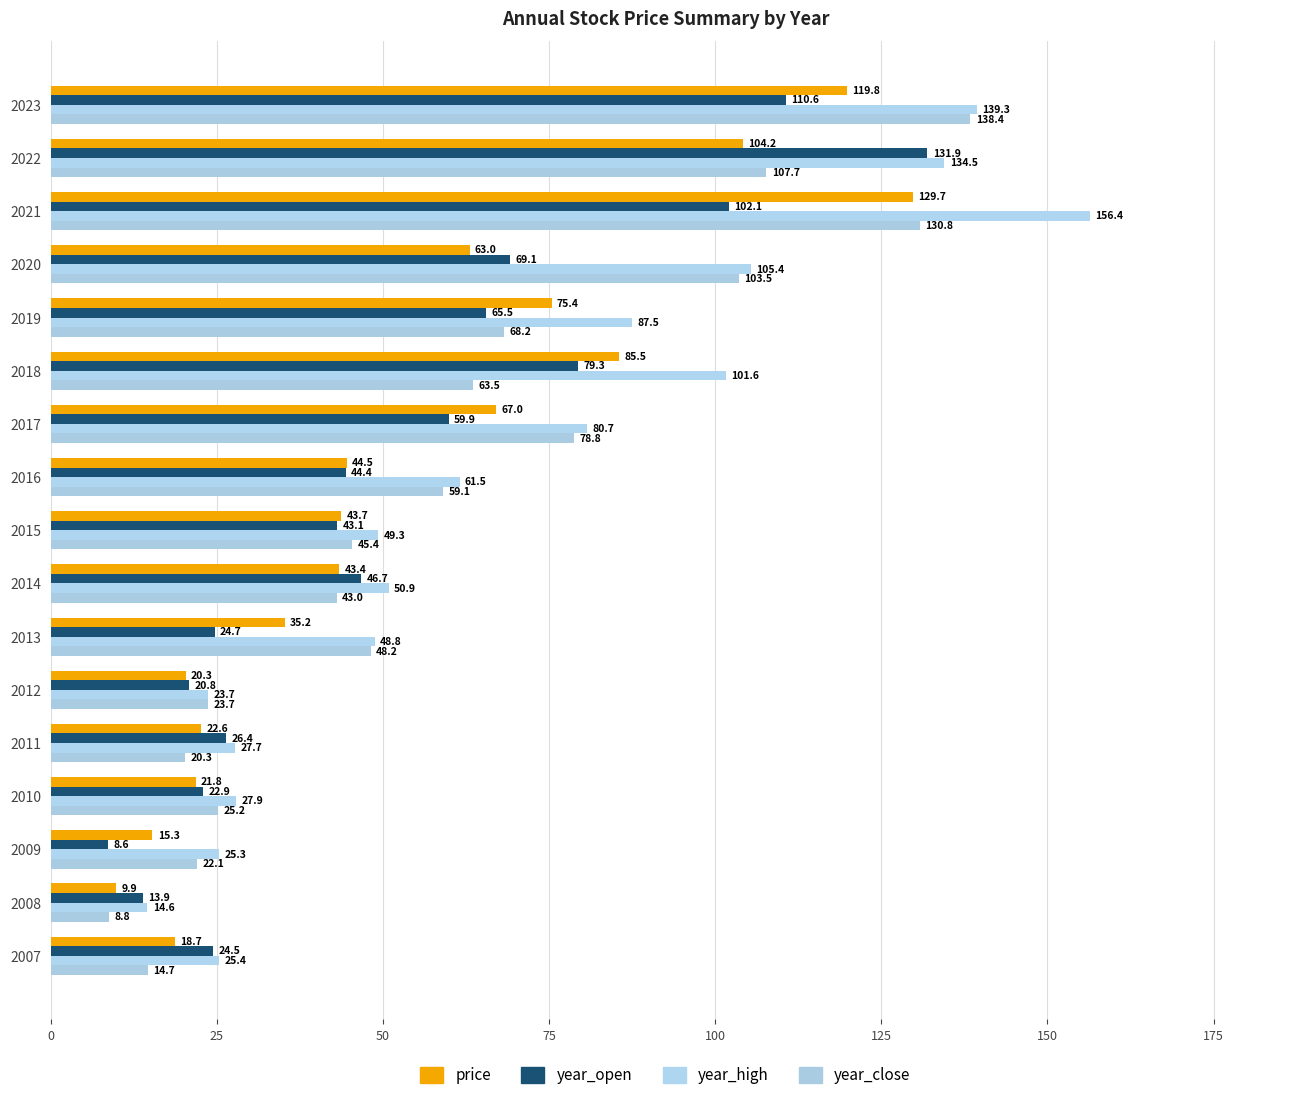

What is the value of the year_close bar at the 17th from the left?

14.7